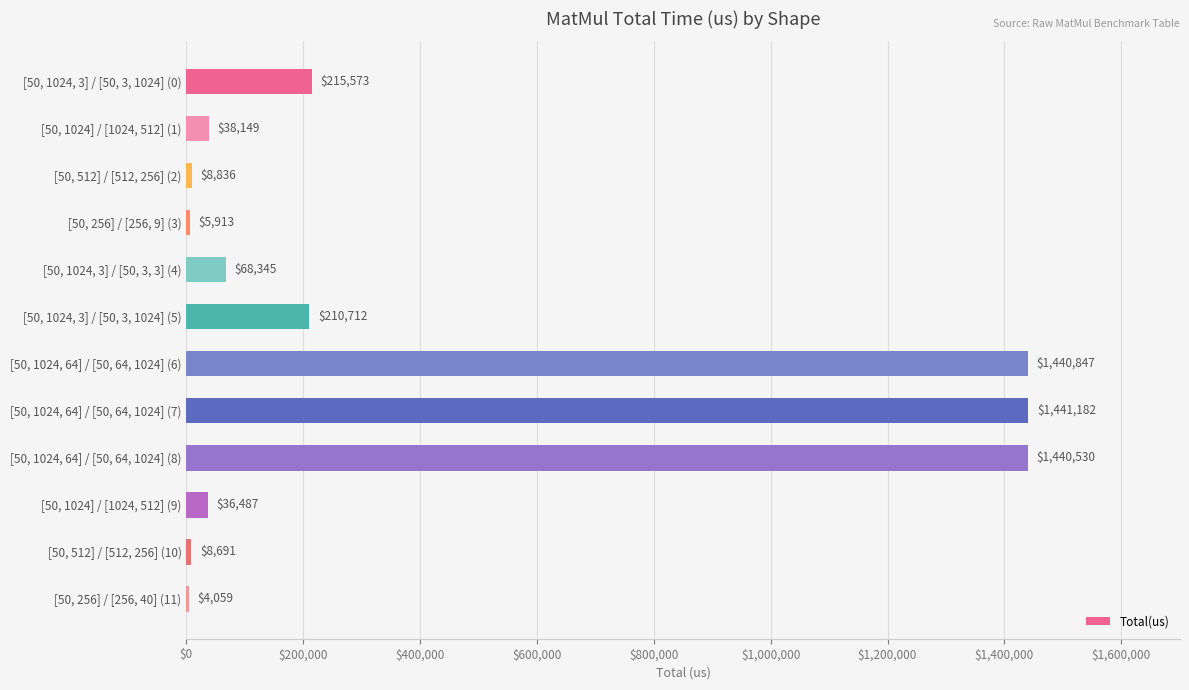

At which label is the value closest to 722620?

[50, 1024, 3] / [50, 3, 1024] (0)